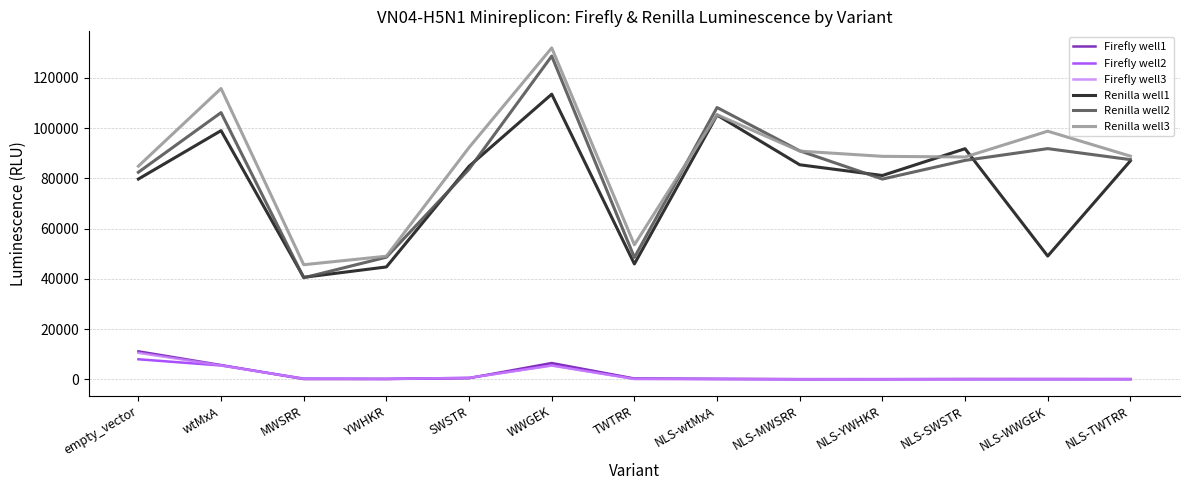

At which label does Firefly well3 first exceed 135?

empty_vector